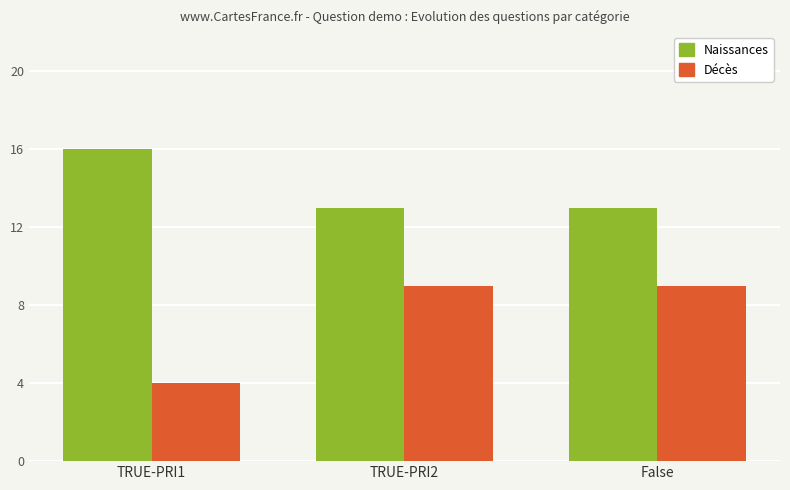

What are all the series names shown in the legend?

Naissances, Décès